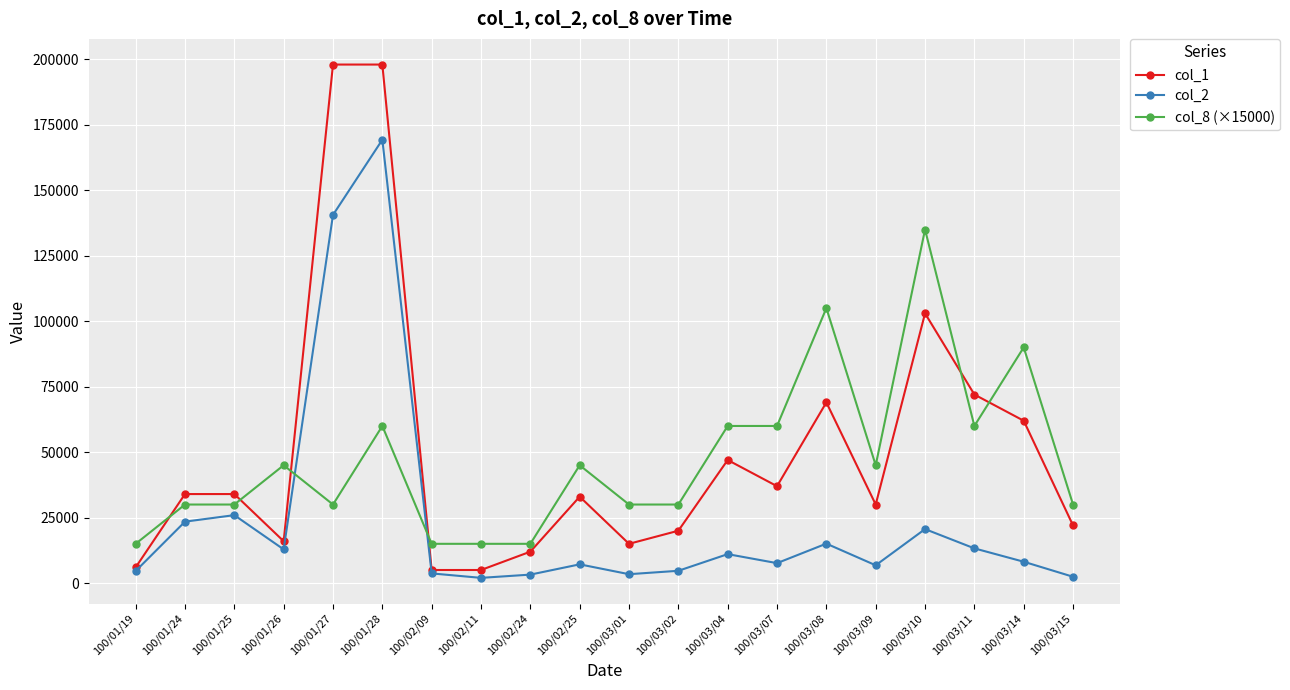

What is the lowest value of the col_2 series?

2000